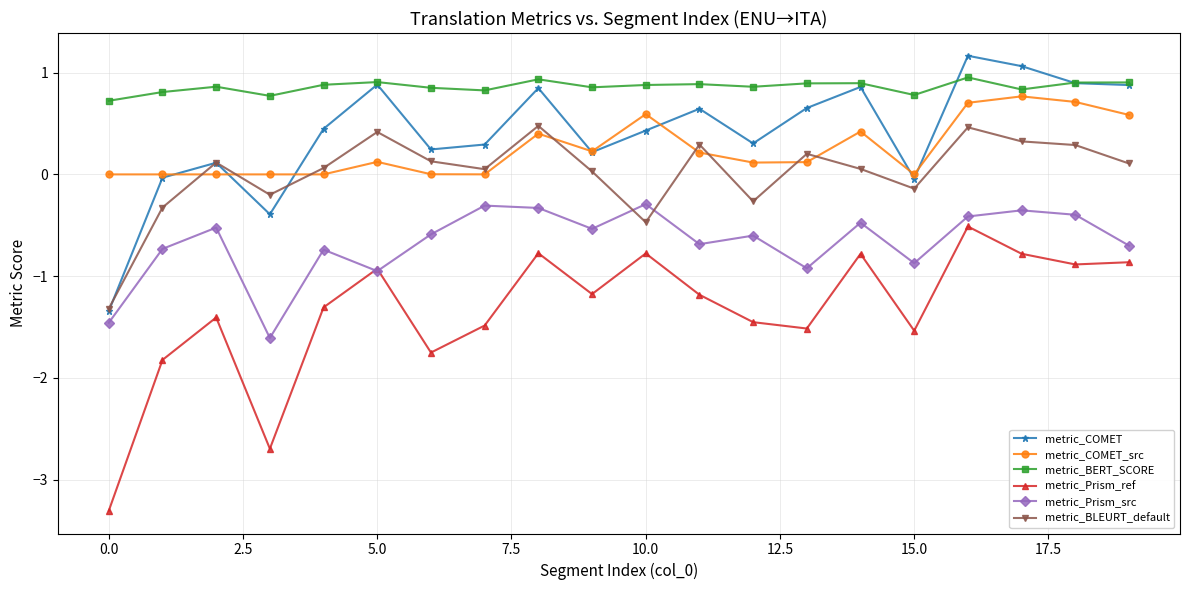

How many data points in metric_Prism_ref are above -1?

8